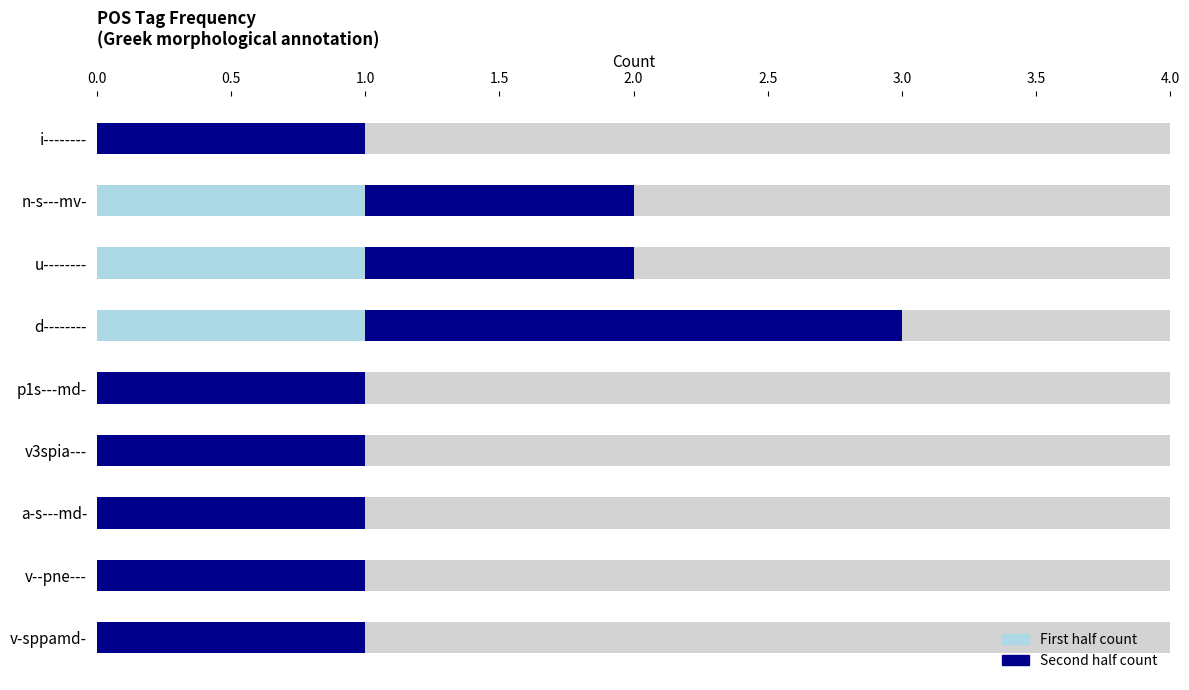

Count the Second half count values in the range 1 to 2.

9